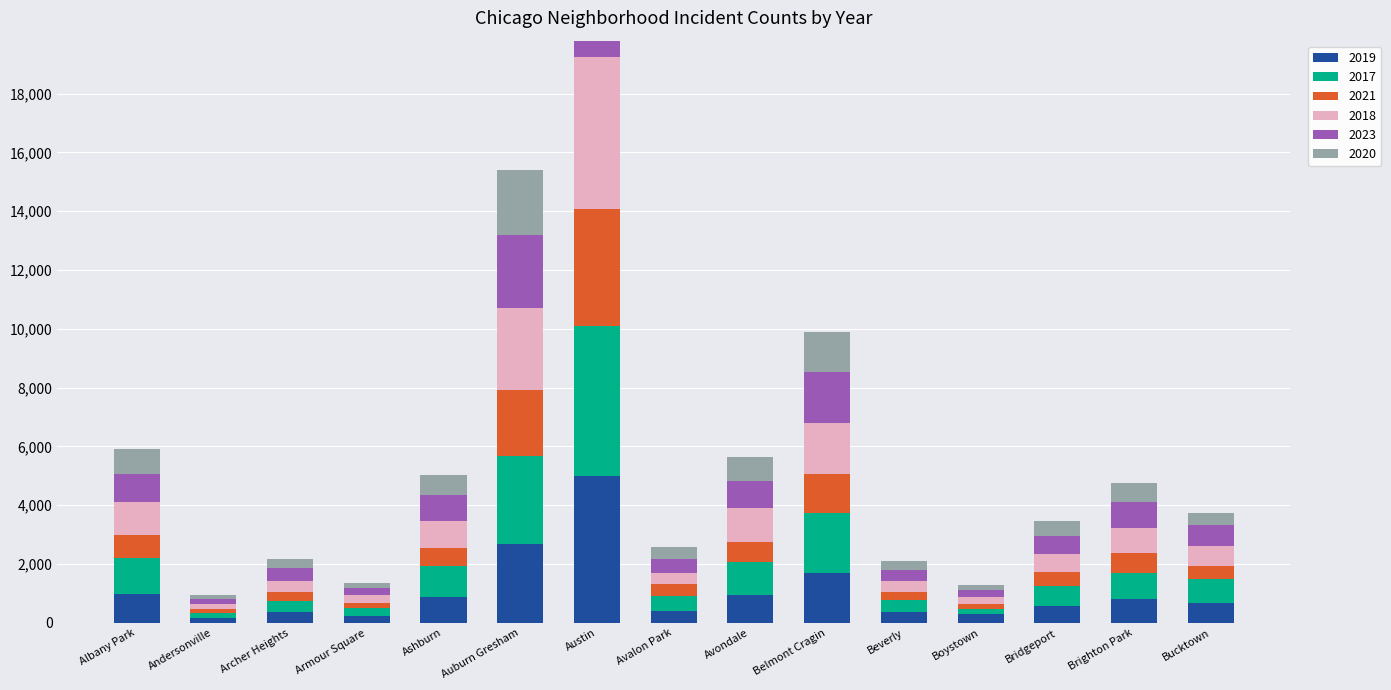

What value does the 2019 series have at Archer Heights, to the nearest 50?

350